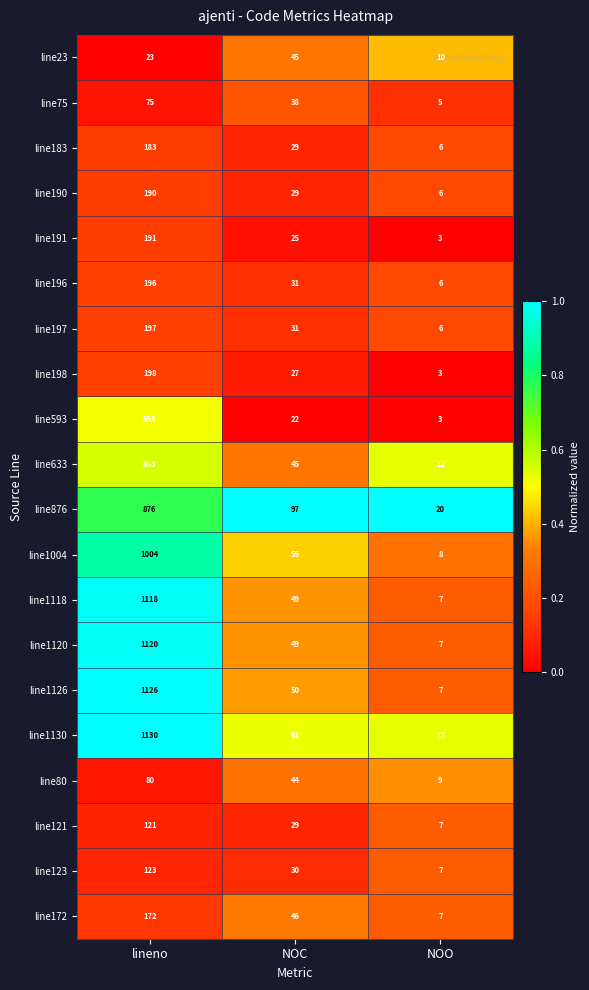

Which label corresponds to the largest value in the chart?

lineno